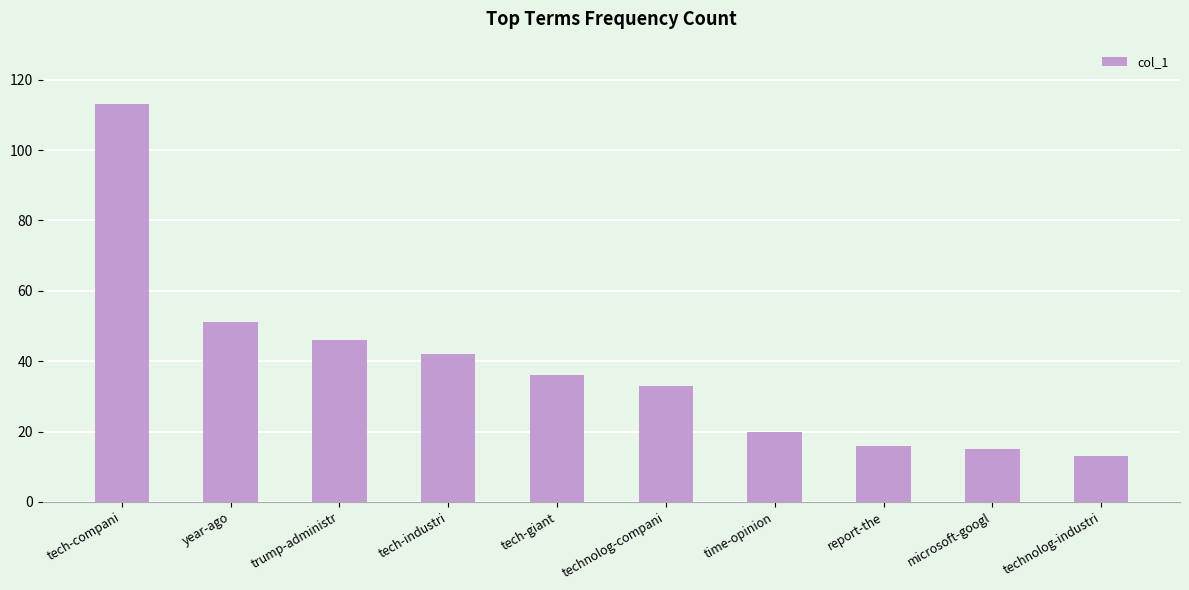

What is the sum of the values at technolog-industri and microsoft-googl?

28